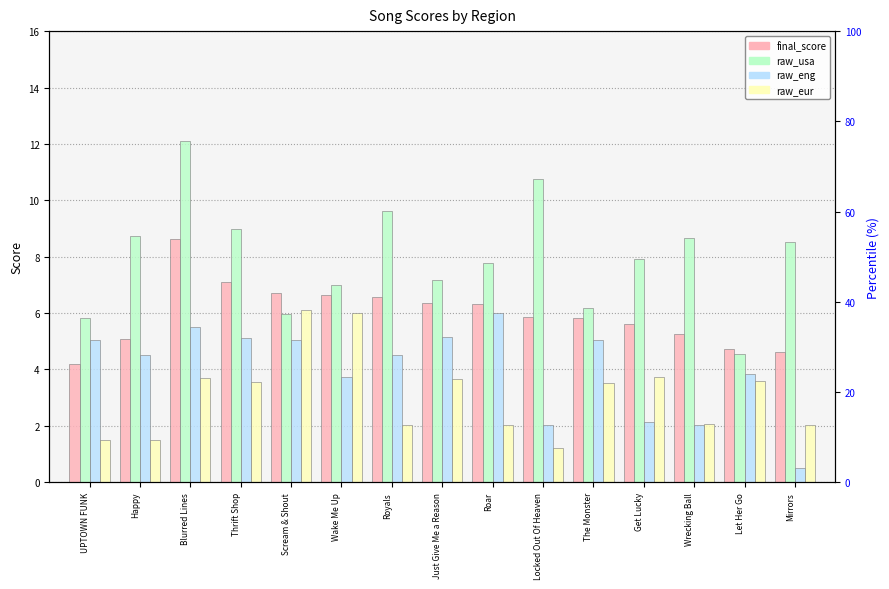

Which has a higher value, Mirrors or Blurred Lines?

Blurred Lines